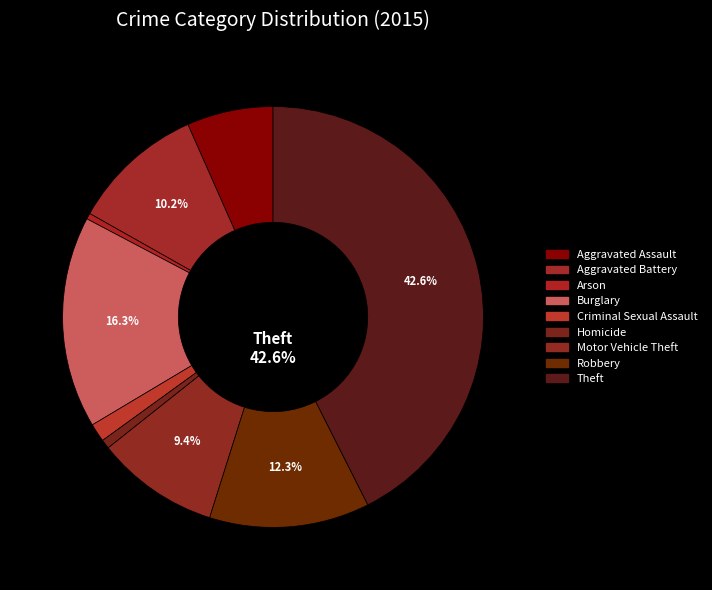

Rank the categories by value from highest to lowest.

Theft, Burglary, Robbery, Aggravated Battery, Motor Vehicle Theft, Aggravated Assault, Criminal Sexual Assault, Homicide, Arson